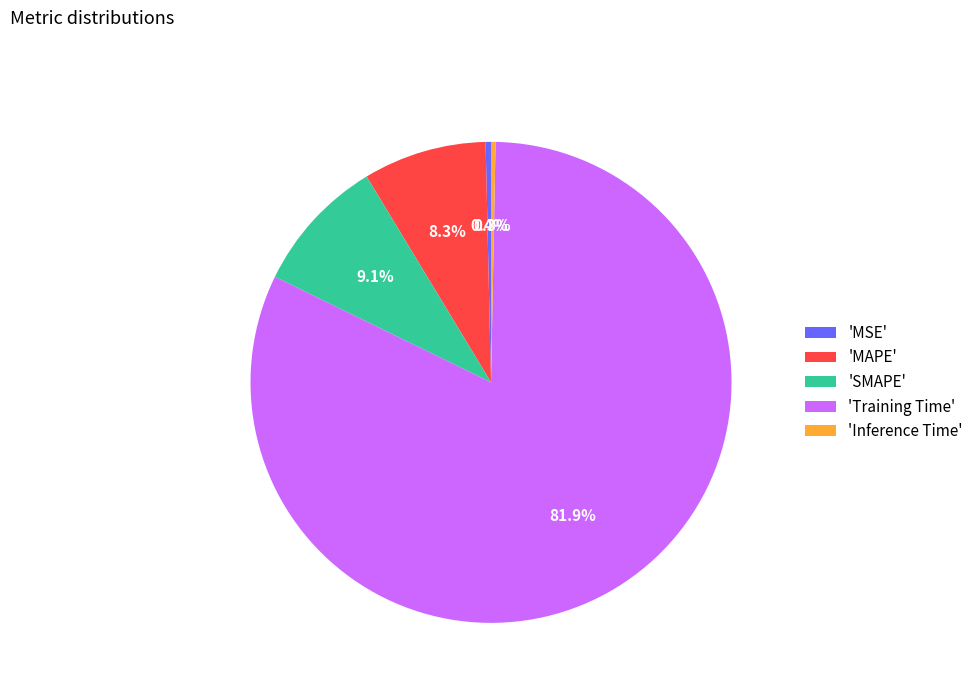

What is the largest slice in the pie chart?

'Training Time'